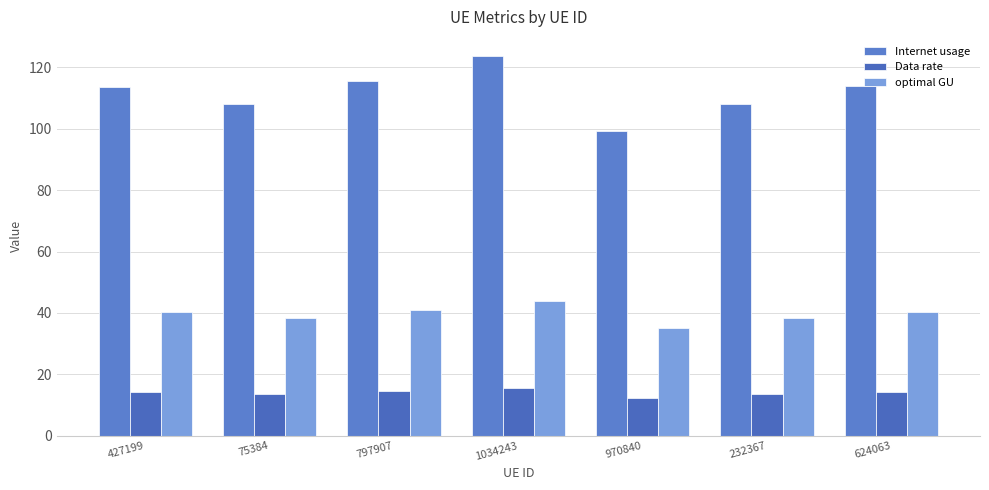

Reading left to right, list all the values displayed in this chart.

Internet usage: 427199=113.6	75384=108.1	797907=115.6	1034243=123.7	970840=99.1	232367=108.1	624063=113.8
Data rate: 427199=14.2	75384=13.5	797907=14.5	1034243=15.5	970840=12.4	232367=13.5	624063=14.2
optimal GU: 427199=40.2	75384=38.2	797907=40.9	1034243=43.7	970840=35.0	232367=38.2	624063=40.2